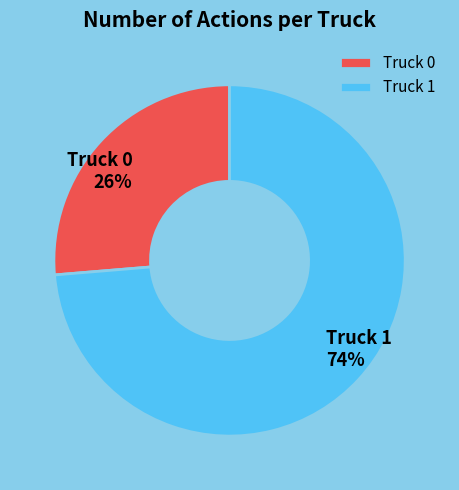

Which slice is the smallest?

Truck 0